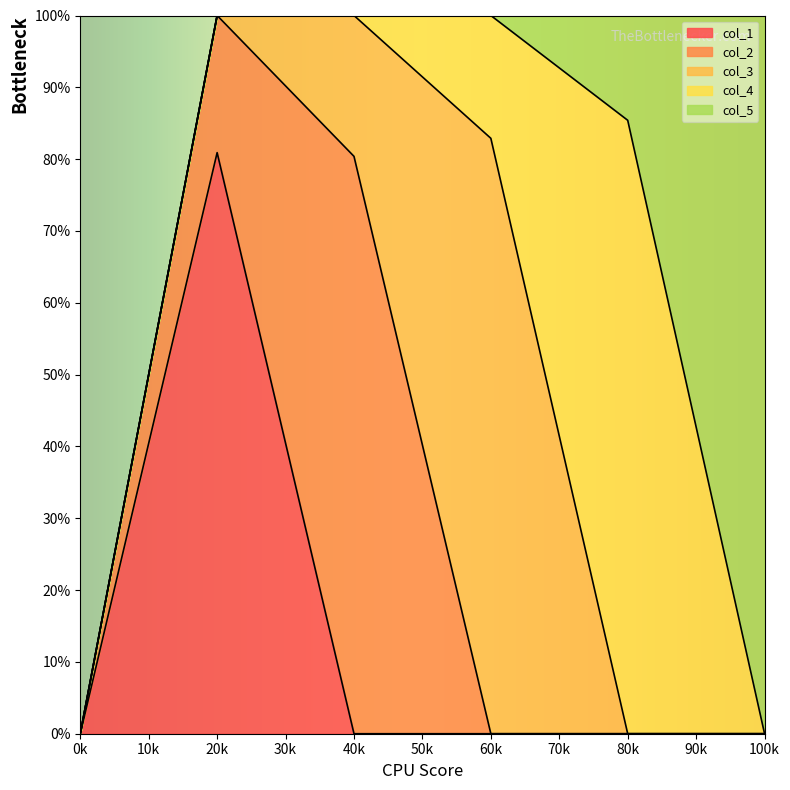

True or false: col_4 has more than 0 points higher than both neighbors.

True